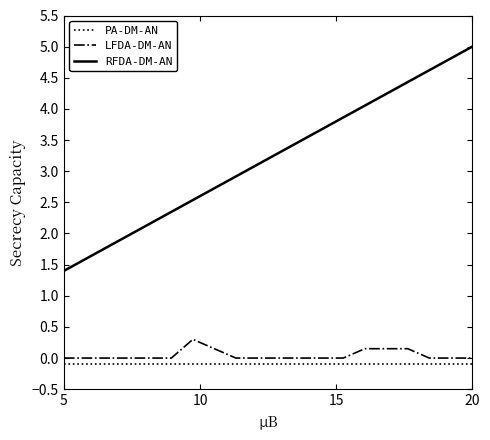

True or false: LFDA-DM-AN and RFDA-DM-AN cross at least once.

False